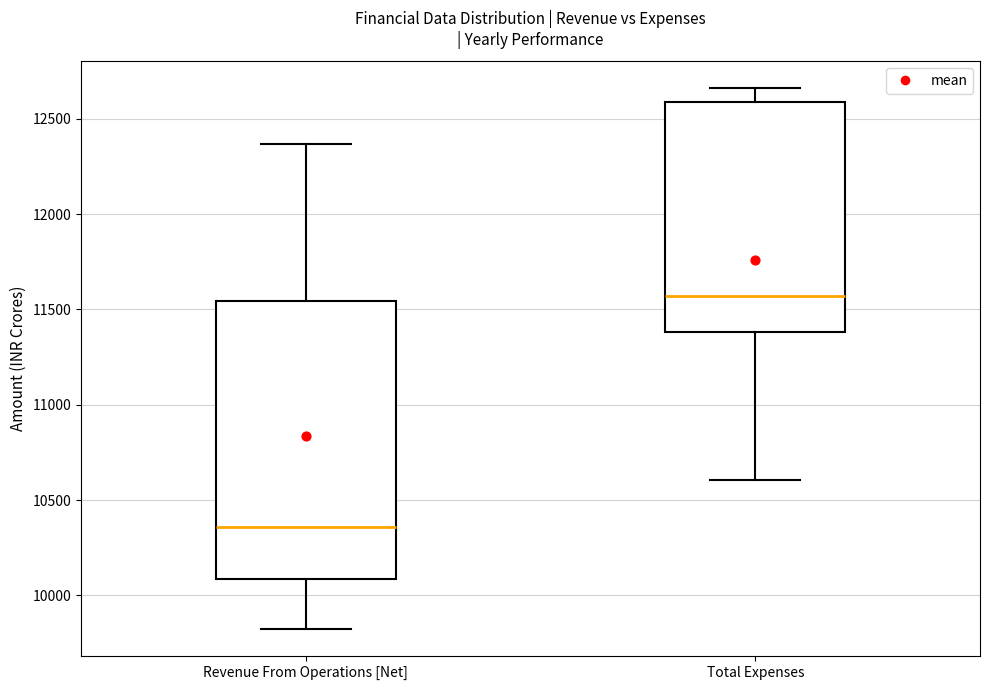

Where does the median line of the box for Revenue From Operations [Net] sit on the y-axis? The values are not printed on the chart, so give them approximately, as read against the axis.

10350